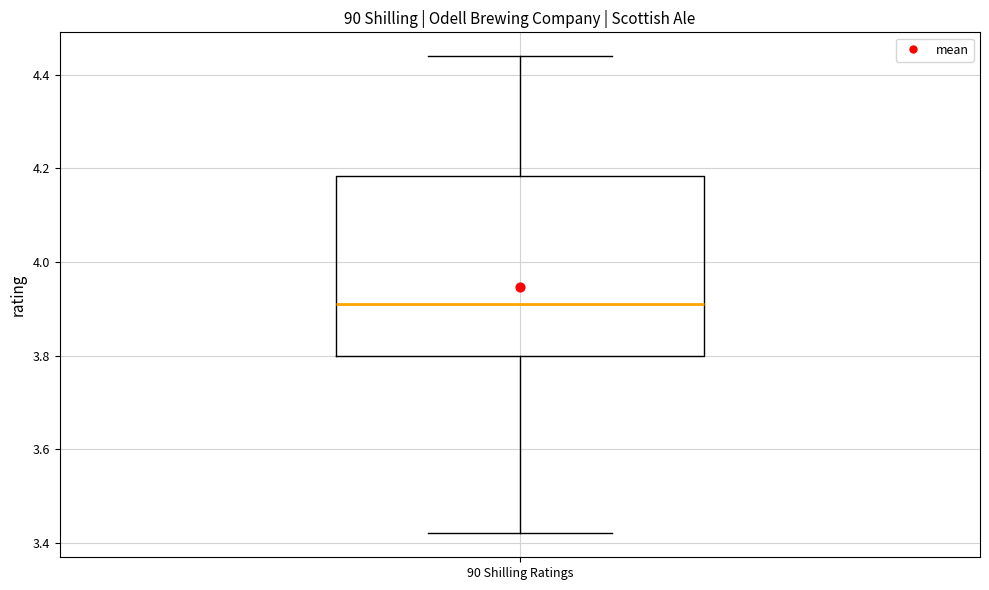

Read this box plot against the y-axis: the position of the median line, the range covered by the box, and the ends of both whiskers. The values are not printed on the chart, so give them approximately, as read against the axis.

median 3.92, box 3.80 to 4.18, whiskers 3.42 to 4.44